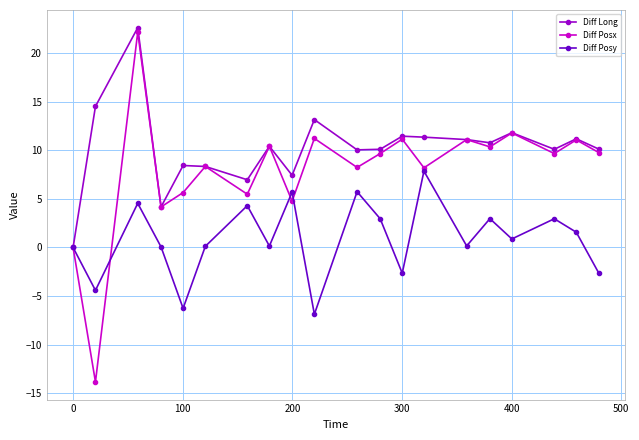

What is the minimum value shown in the chart?

-13.8